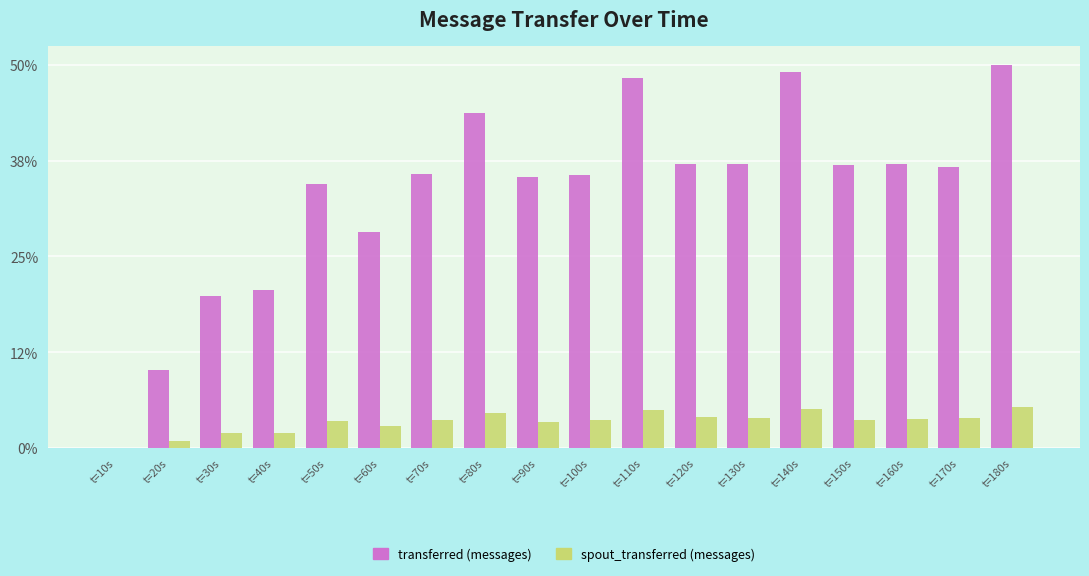

Which series has the widest spread of values?

transferred (messages)